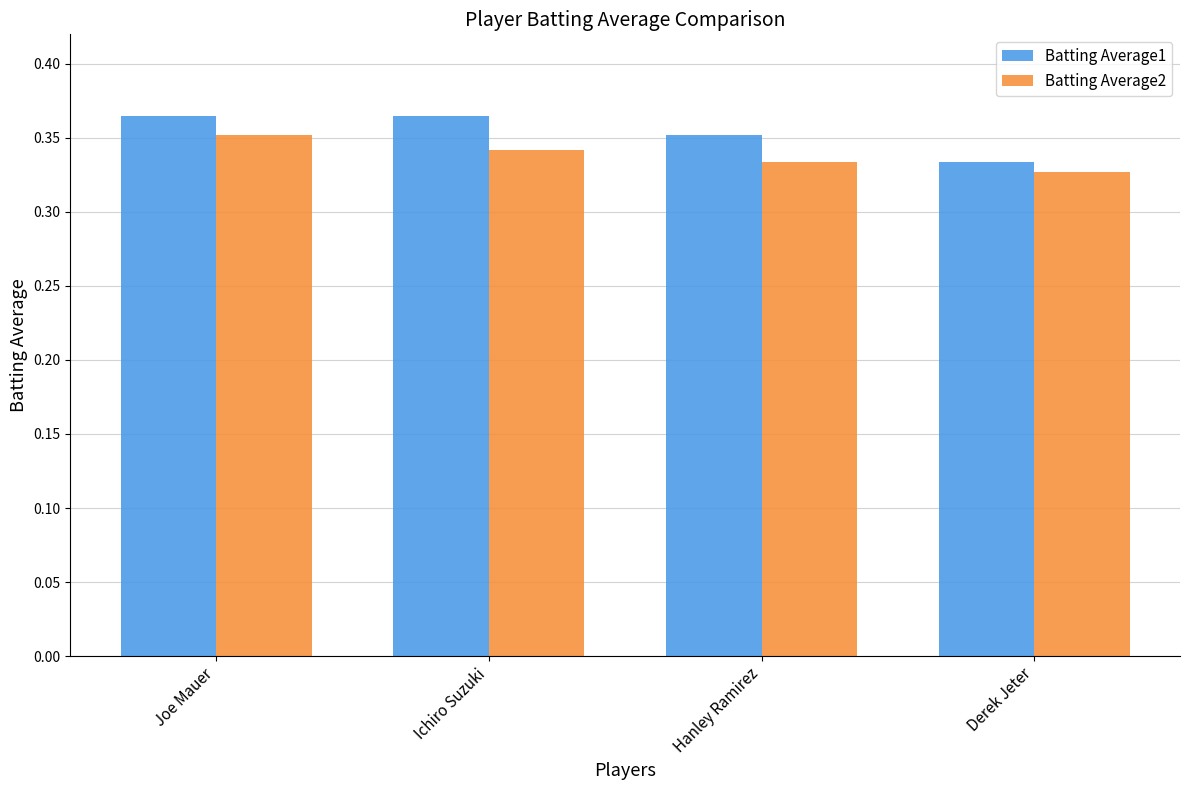

Are the bars grouped side by side (vs. stacked)?

Yes